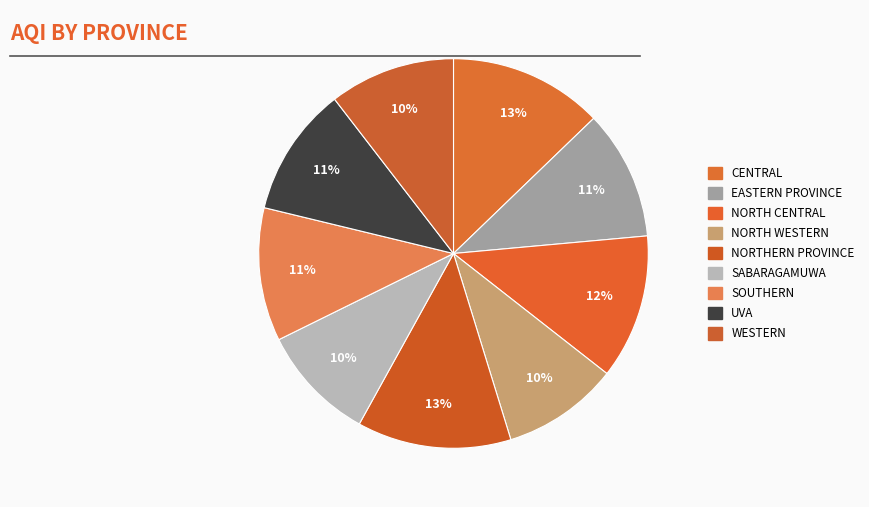

How many slices are in this pie chart?

9